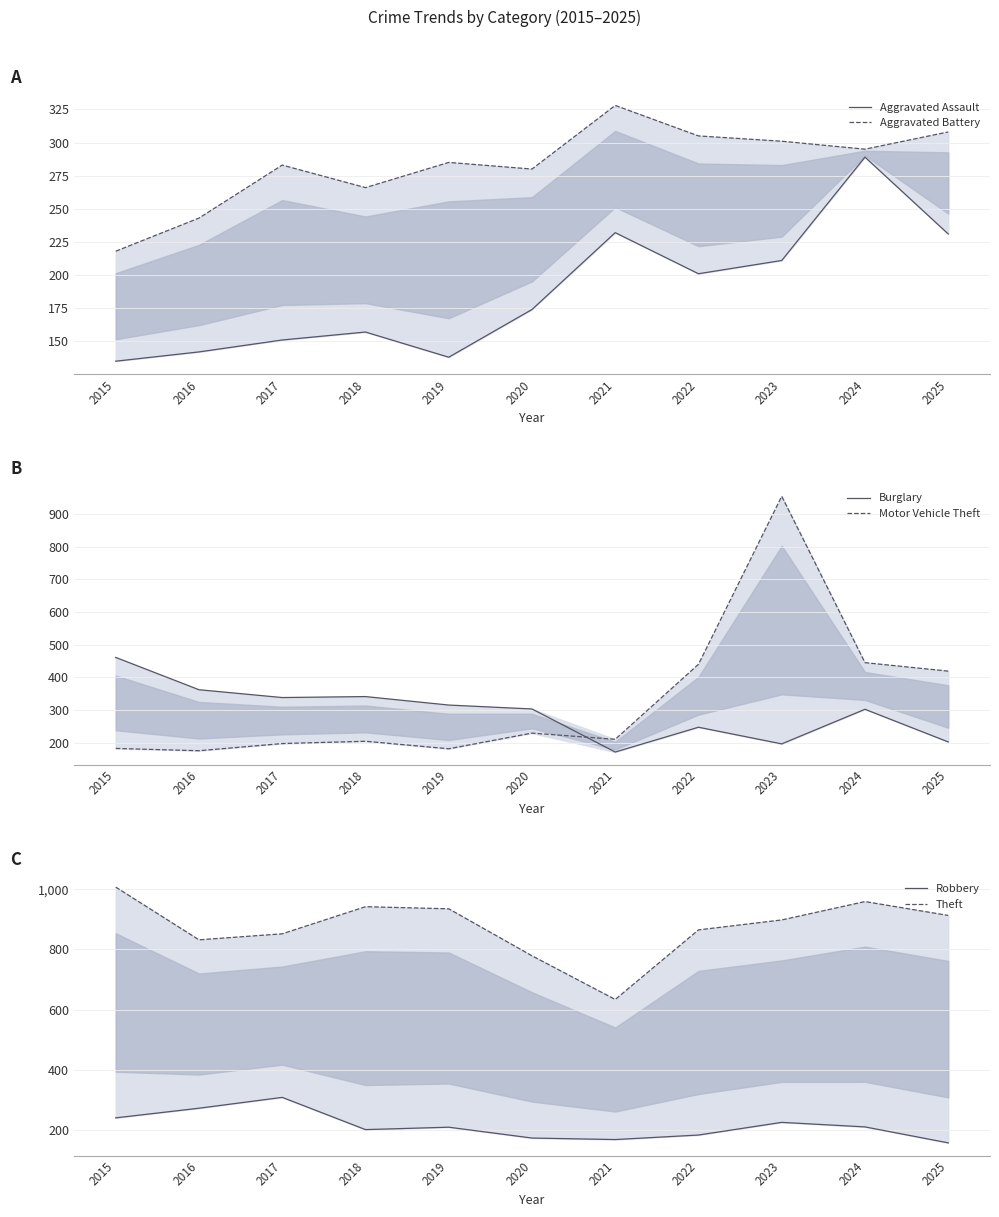

Read the Theft value at 2021, to the nearest 10.

630